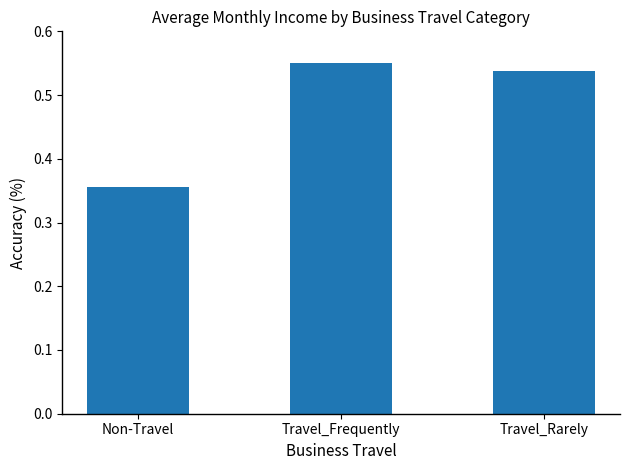

What is the change in value from Non-Travel to Travel_Frequently?

+0.2